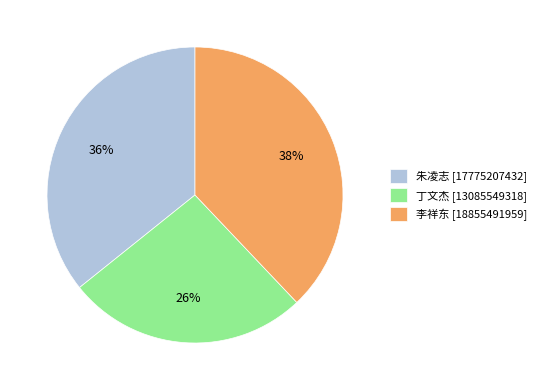

Do 朱凌志 [17775207432] and 丁文杰 [13085549318] together represent more than half of the pie?

Yes